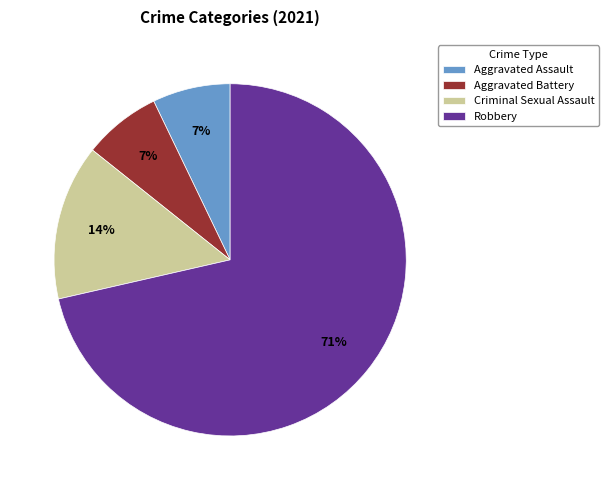

Is the sum of Aggravated Assault and Aggravated Battery greater than half?

No